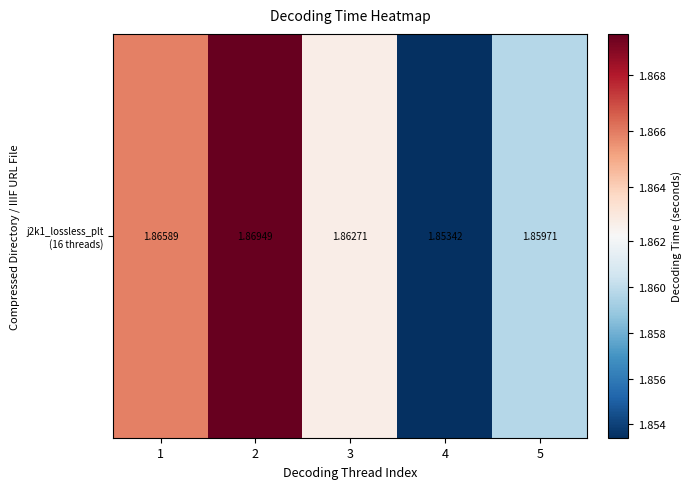

What is the ratio of the value at 5 to the value at 2?

1.0